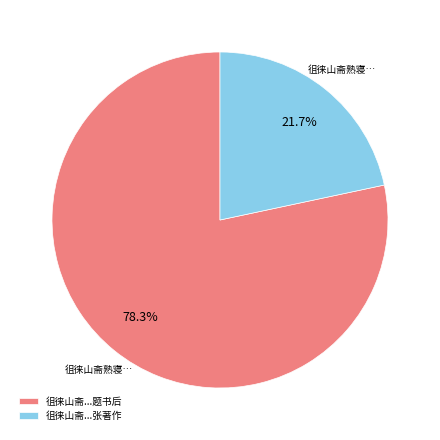

To the nearest percent, what is the difference between the largest and smallest slice percentages?

57%